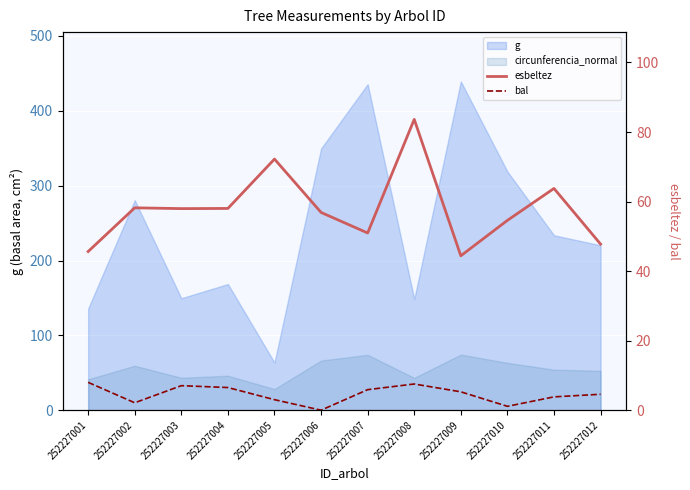

Is it true that bal equals 6.7 at 252227011?

False